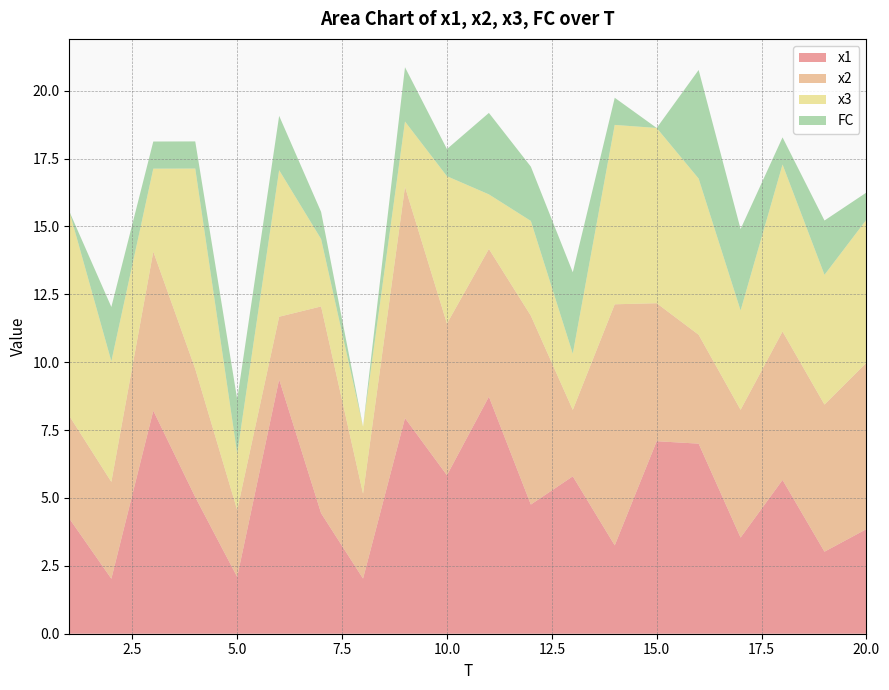

Reading right to left, extract all data points from this chart.

x1: 20=3.9	19=3.0	18=5.7	17=3.5	16=7.0	15=7.1	14=3.3	13=5.8	12=4.8	11=8.7	10=5.8	9=7.9	8=2.0	7=4.4	6=9.4	5=2.1	4=5.0	3=8.2	2=2.0	1=4.2
x2: 20=6.1	19=5.4	18=5.5	17=4.7	16=4.0	15=5.1	14=8.9	13=2.4	12=7.0	11=5.4	10=5.6	9=8.5	8=3.1	7=7.6	6=2.3	5=2.5	4=4.7	3=5.9	2=3.6	1=3.8
x3: 20=5.3	19=4.8	18=6.1	17=3.7	16=5.8	15=6.5	14=6.6	13=2.1	12=3.5	11=2.0	10=5.4	9=2.4	8=2.5	7=2.5	6=5.4	5=2.1	4=7.4	3=3.1	2=4.4	1=7.5
FC: 20=1.0	19=2.0	18=1.0	17=3.0	16=4.0	15=0.0	14=1.0	13=3.0	12=2.0	11=3.0	10=1.0	9=2.0	8=0.0	7=1.0	6=2.0	5=2.0	4=1.0	3=1.0	2=2.0	1=0.0